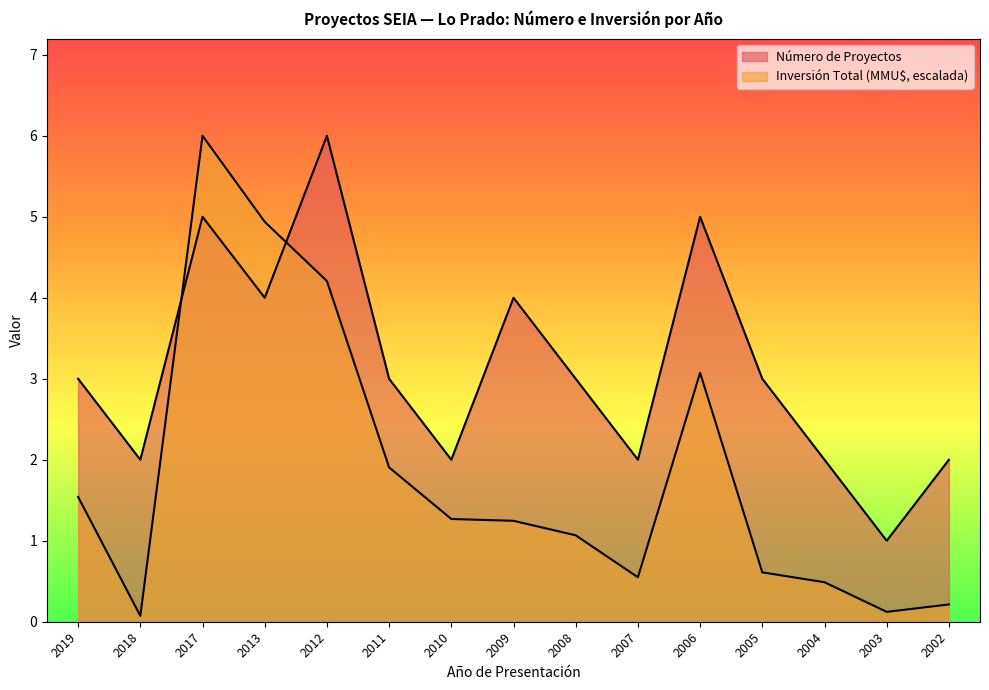

Where is the first local maximum for Número de Proyectos?

2017